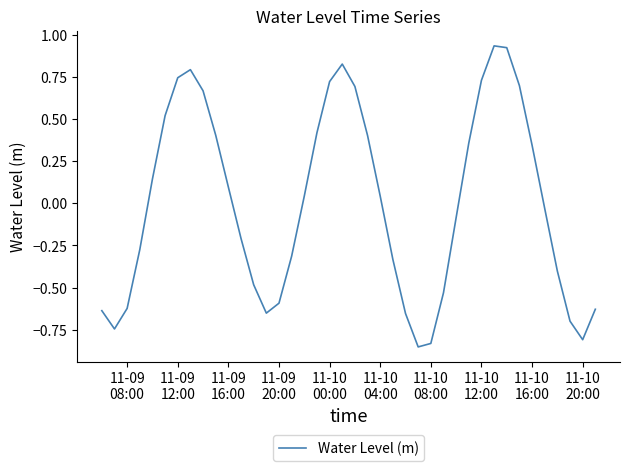

How many negative values are there?

20